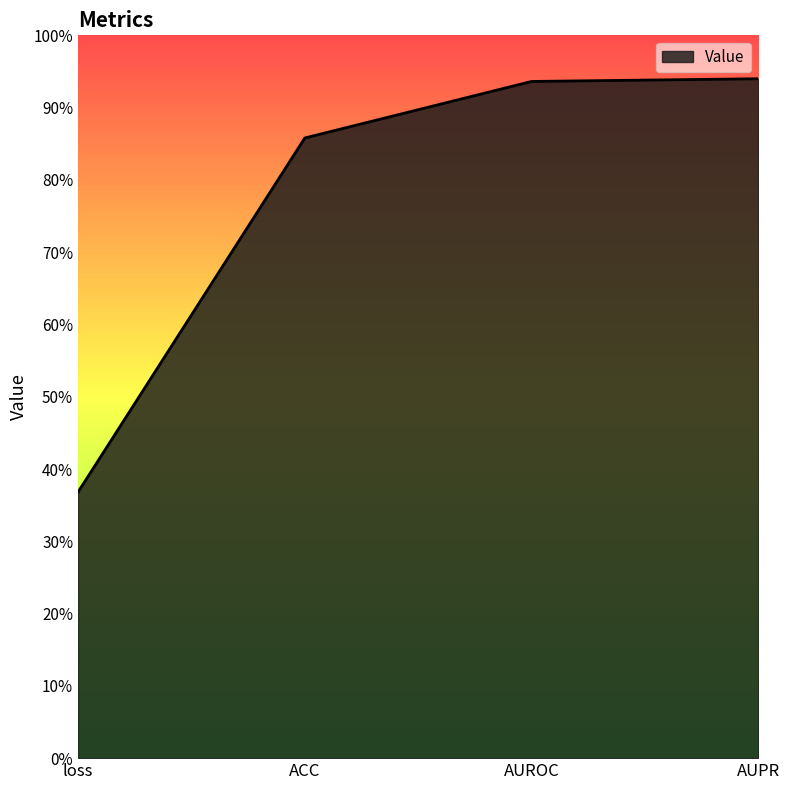

Read the value at AUPR.

0.9